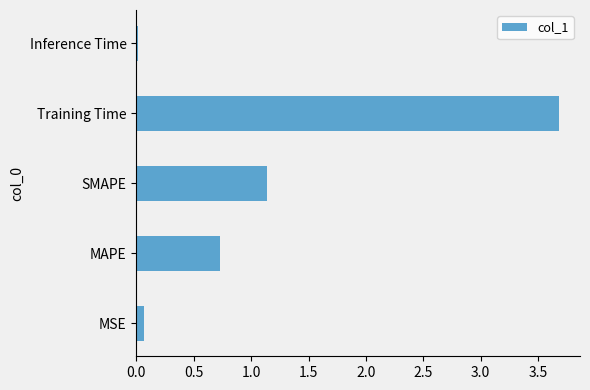

What is the difference between the maximum and minimum values?

3.7